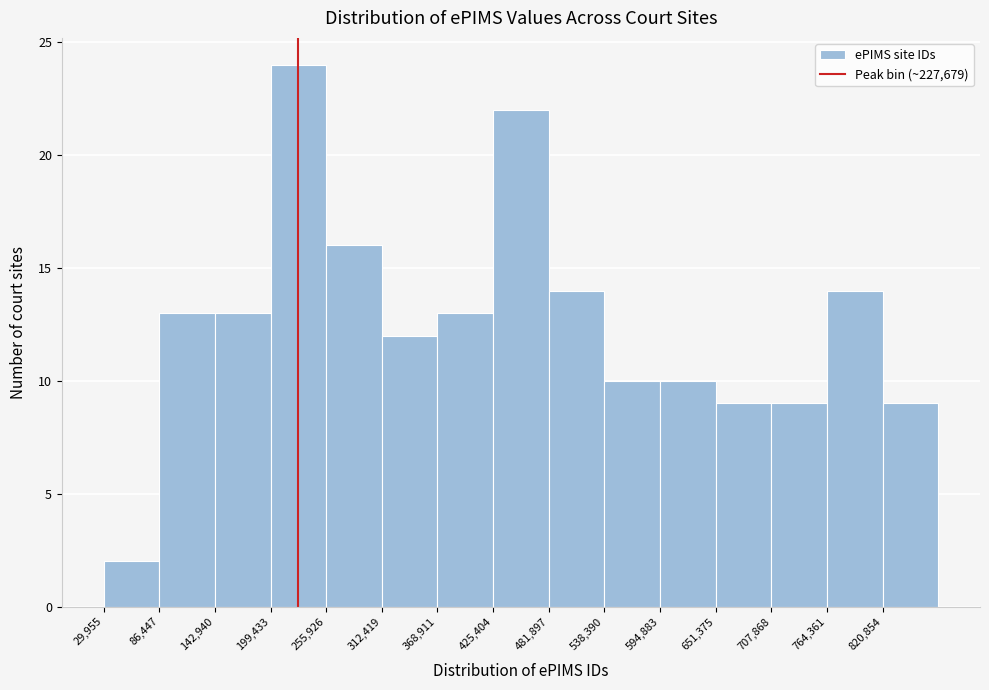

Over which range of the x-axis is the bar tallest?

200000 to 260000